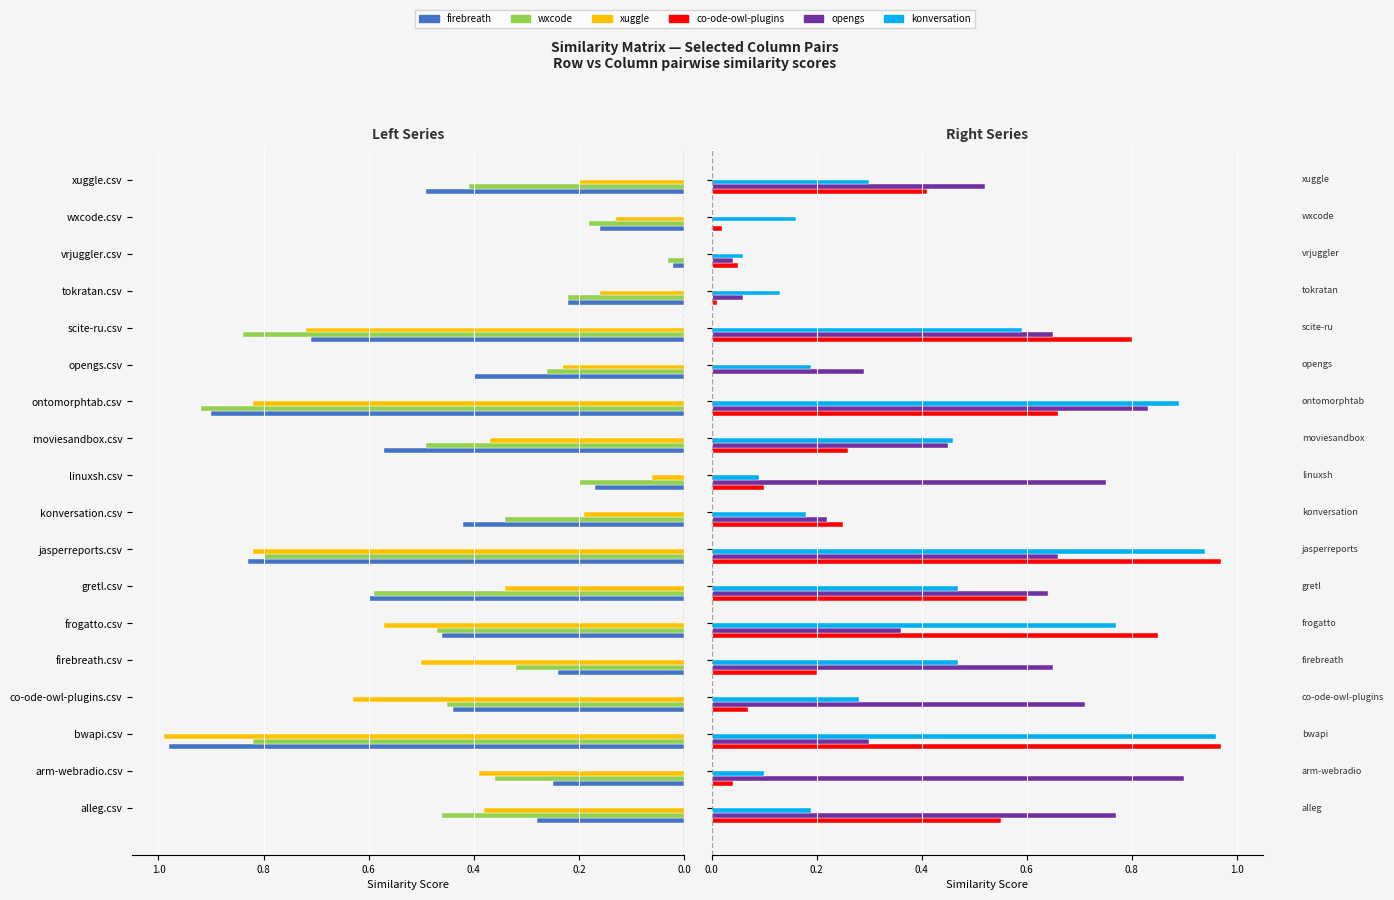

Are the bars grouped side by side (vs. stacked)?

Yes